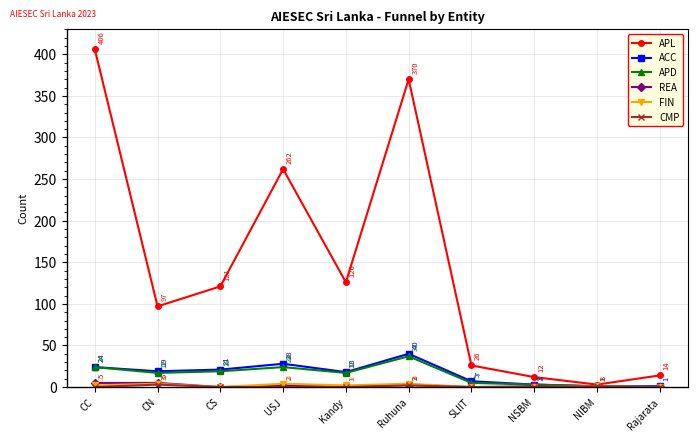

What position from the right is CC?

10